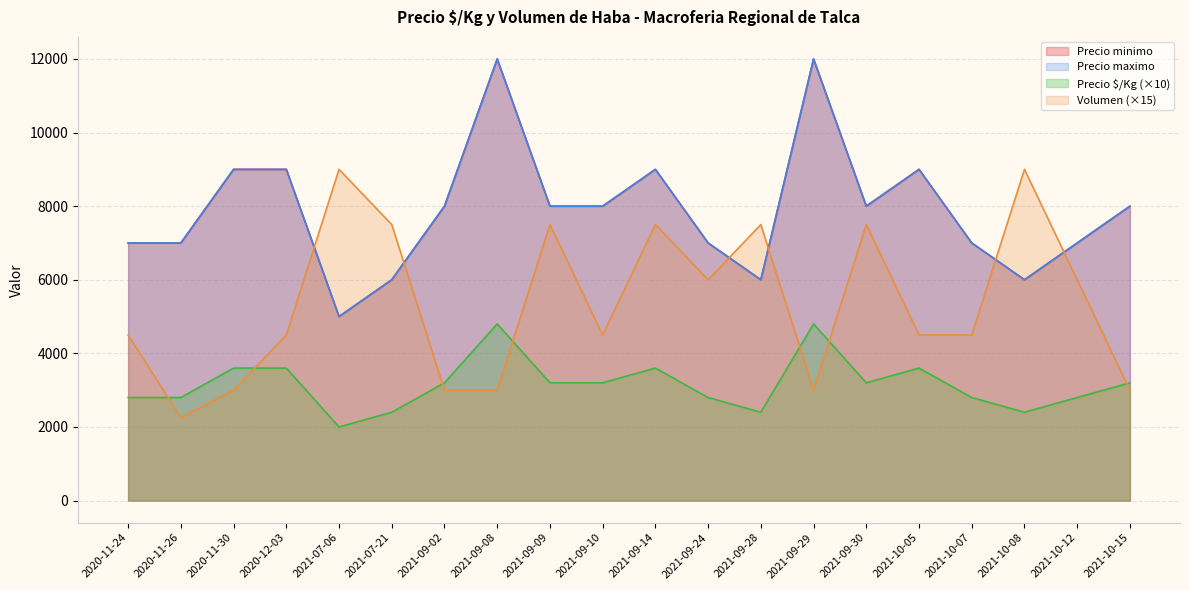

Is the value of Precio minimo at 2021-10-08 greater than the value of Precio promedio ponderado at 2021-10-15?

Yes